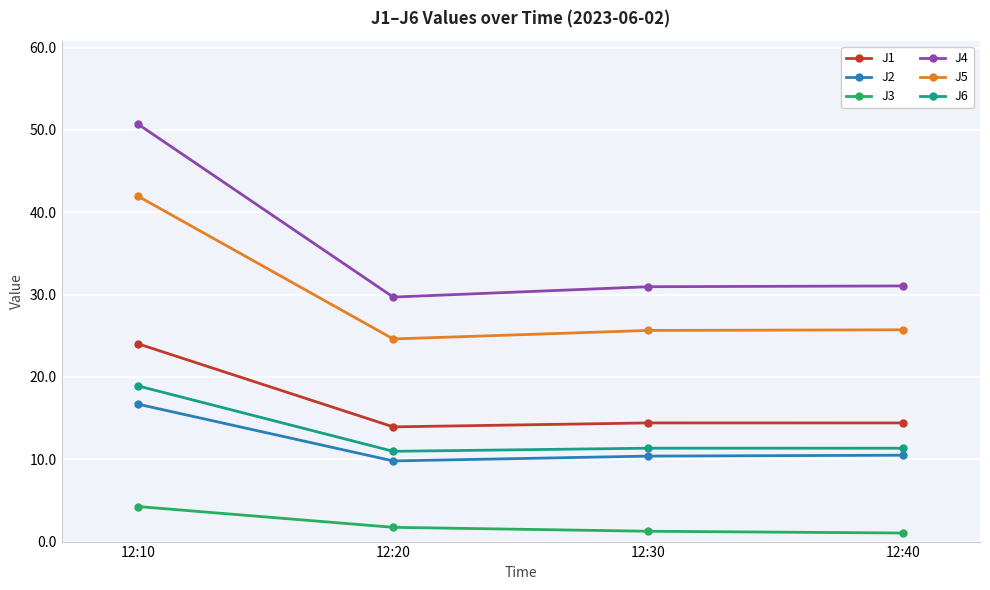

Between 12:10 and 12:40, which series saw the biggest shift?

J4